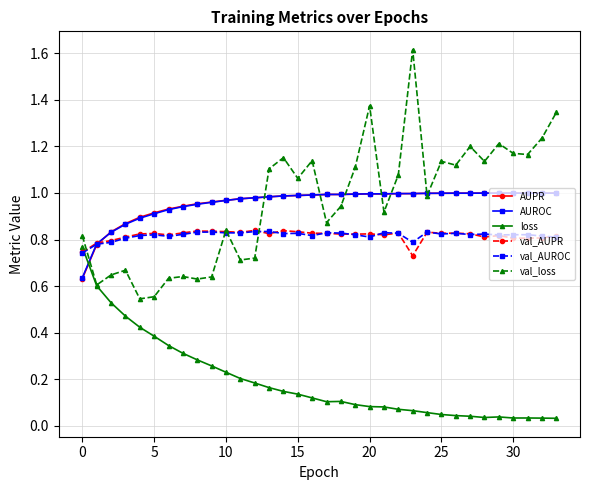

What is the greatest value displayed?

1.6